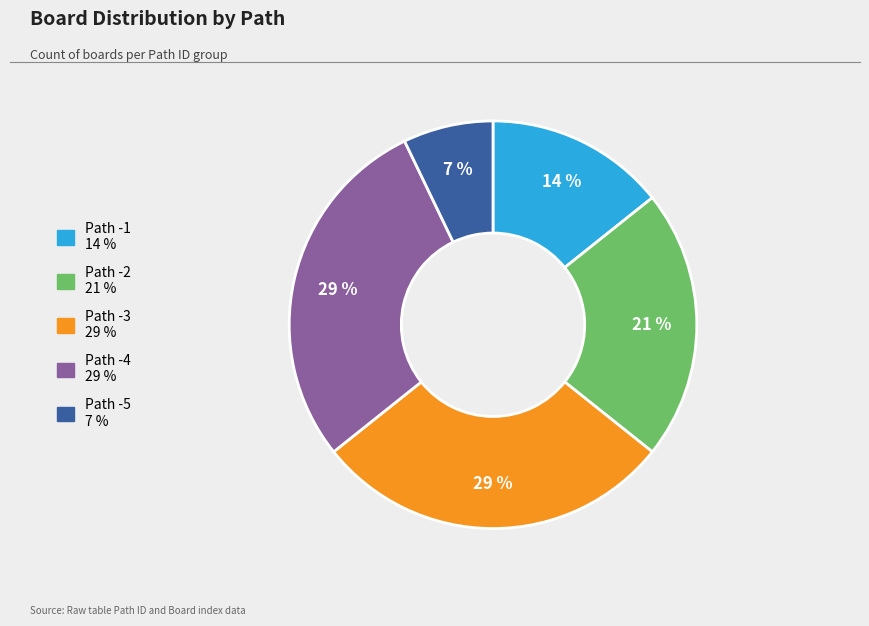

To the nearest percent, what is the average slice percentage?

20%